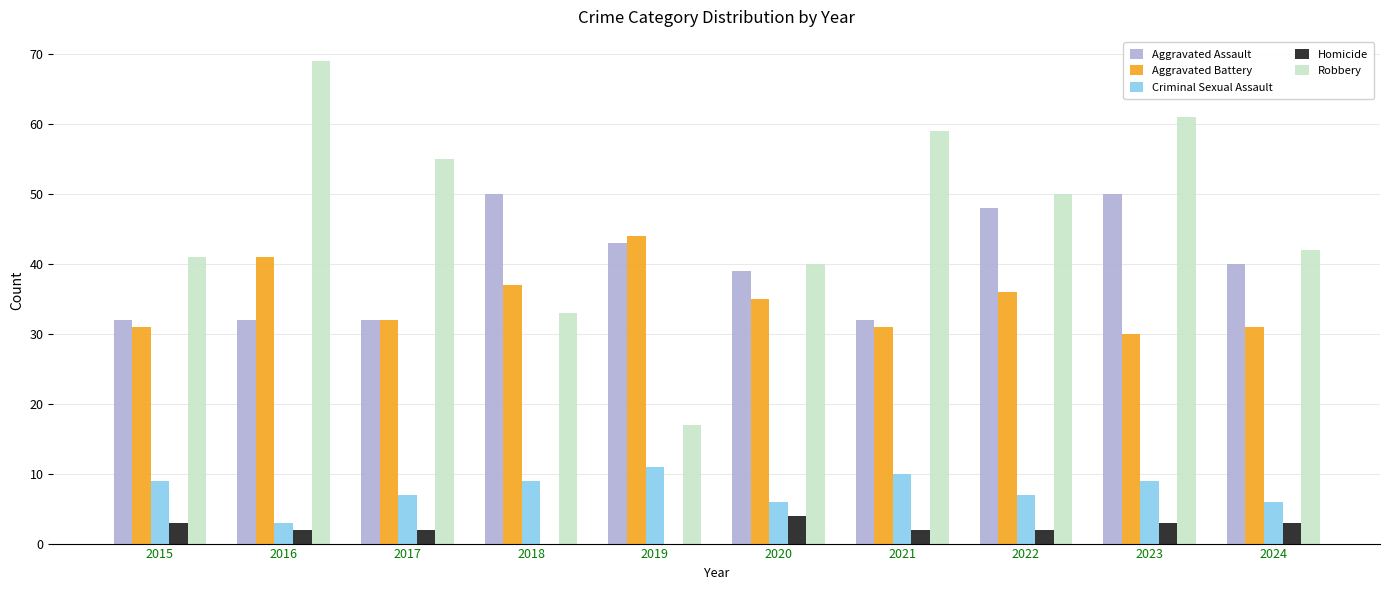

What are all the series names shown in the legend?

Aggravated Assault, Aggravated Battery, Criminal Sexual Assault, Homicide, Robbery